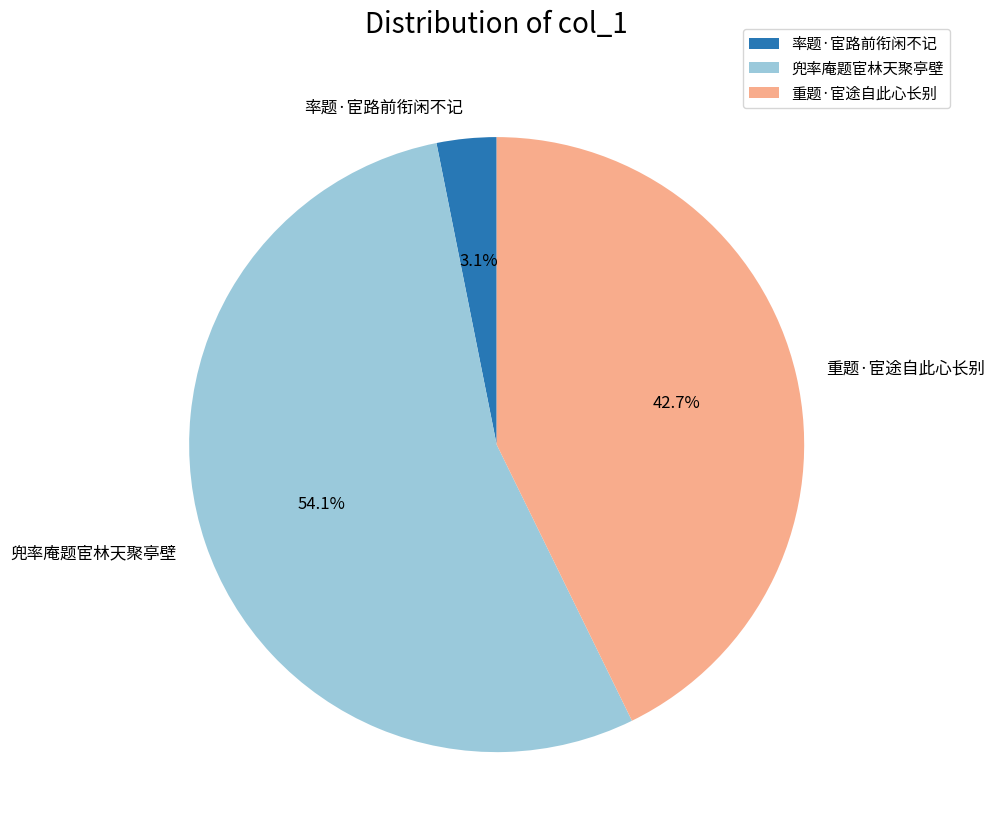

The 率题·宦路前衔闲不记 slice represents 3% of the pie. True or false?

True